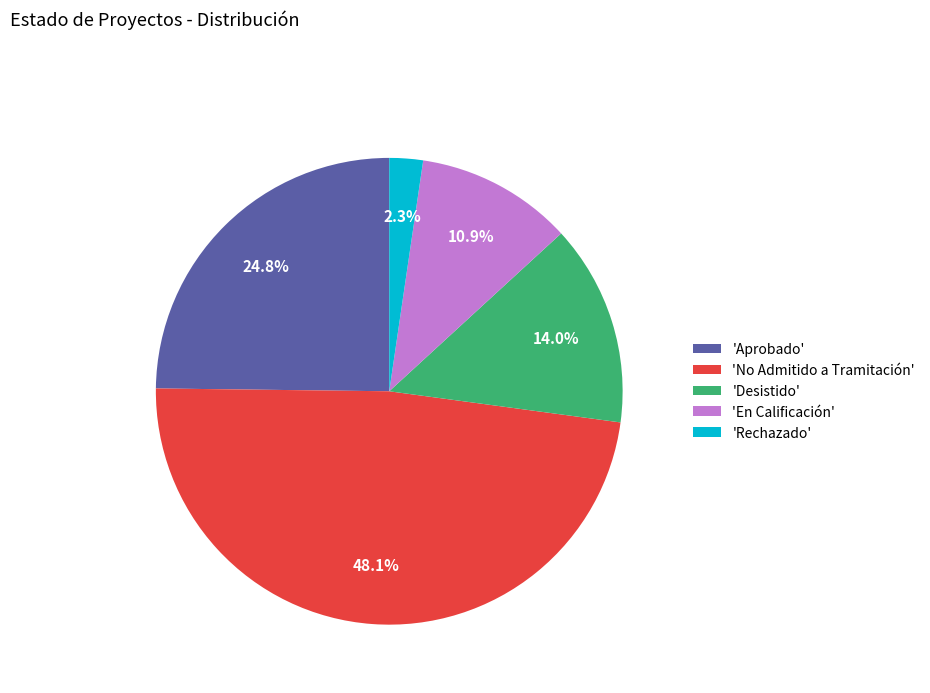

Rank the categories by value from lowest to highest.

'Rechazado', 'En Calificación', 'Desistido', 'Aprobado', 'No Admitido a Tramitación'